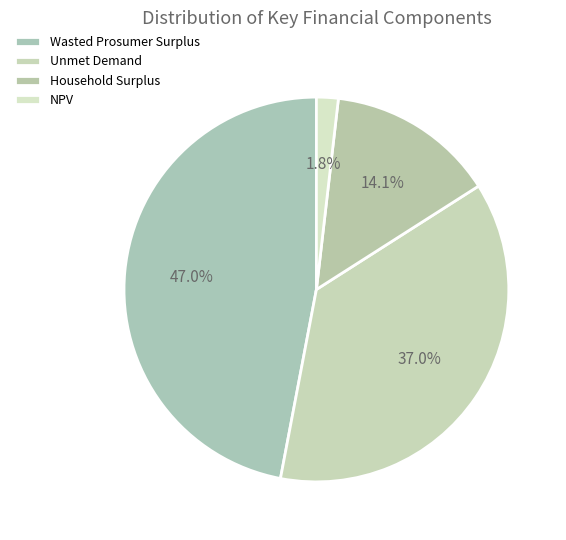

Is it true that Unmet Demand is 22% of the pie?

False